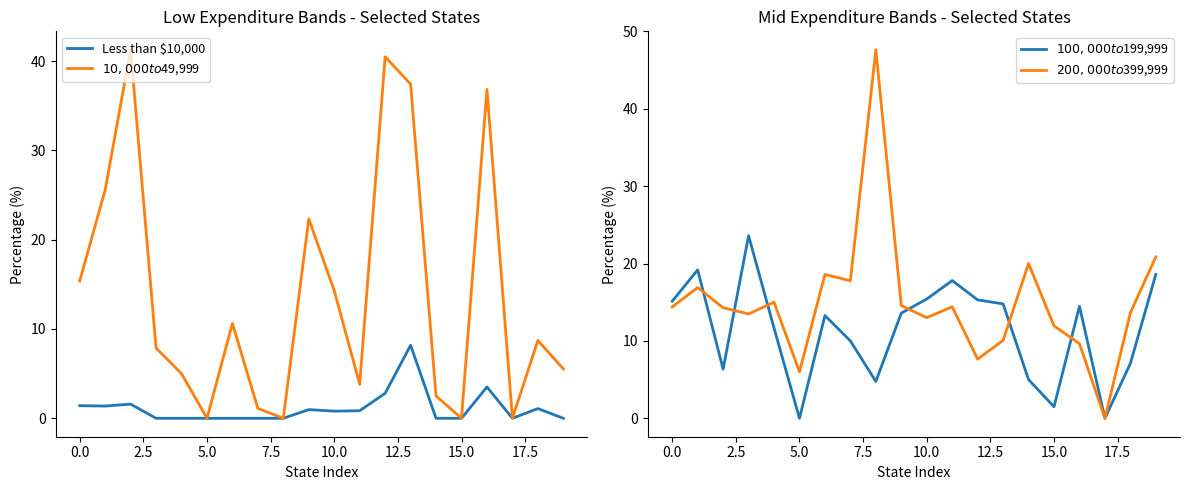

At how many categories does at least one series exceed 37?

4